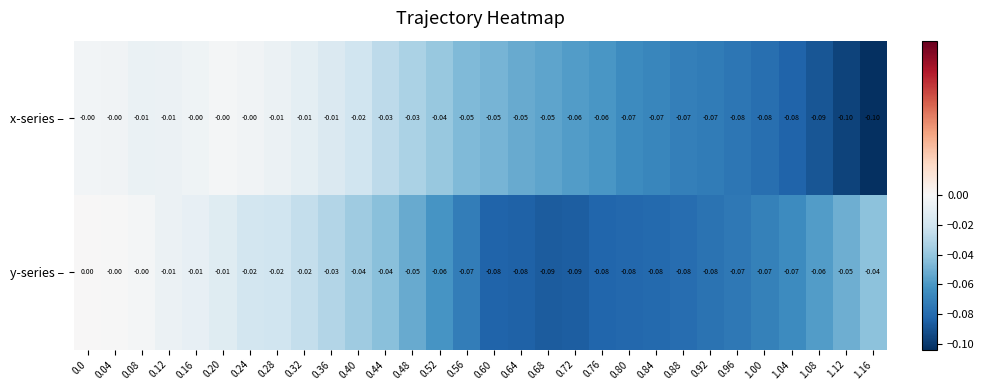

Which series has the widest spread of values?

x-series –